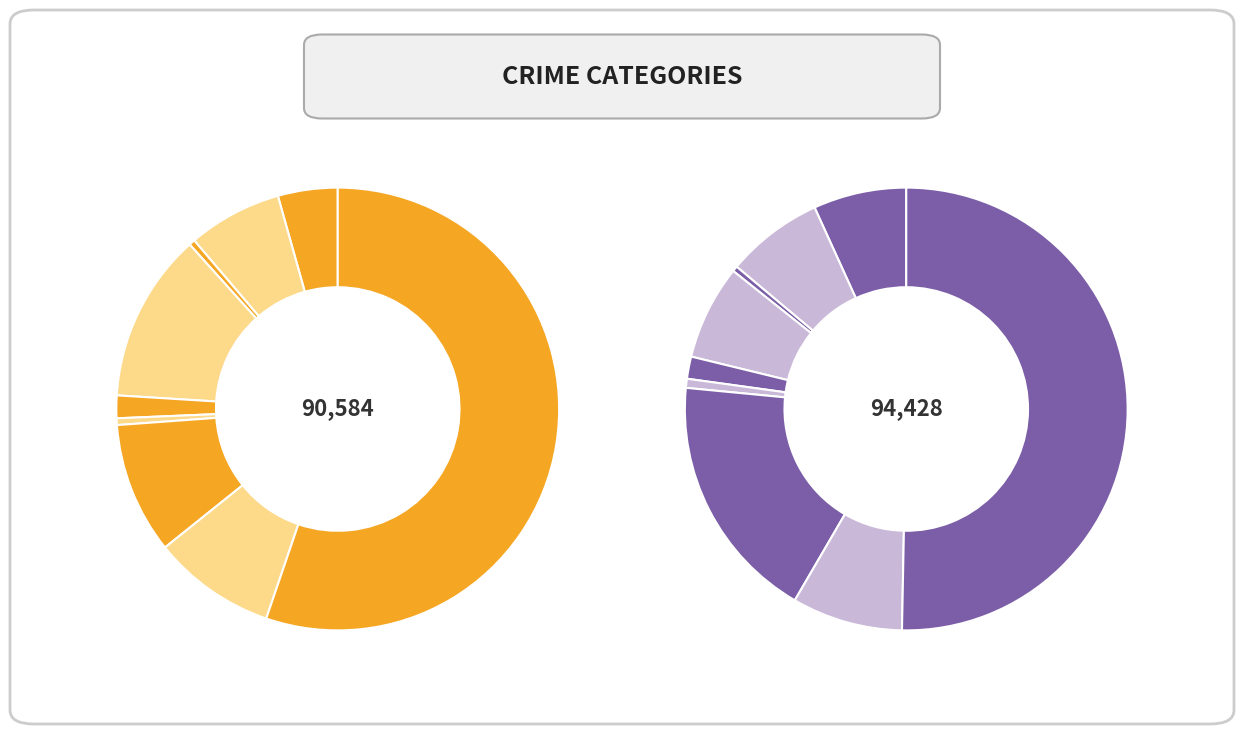

What percentage do values_2015 and 3 together represent?

16.7%